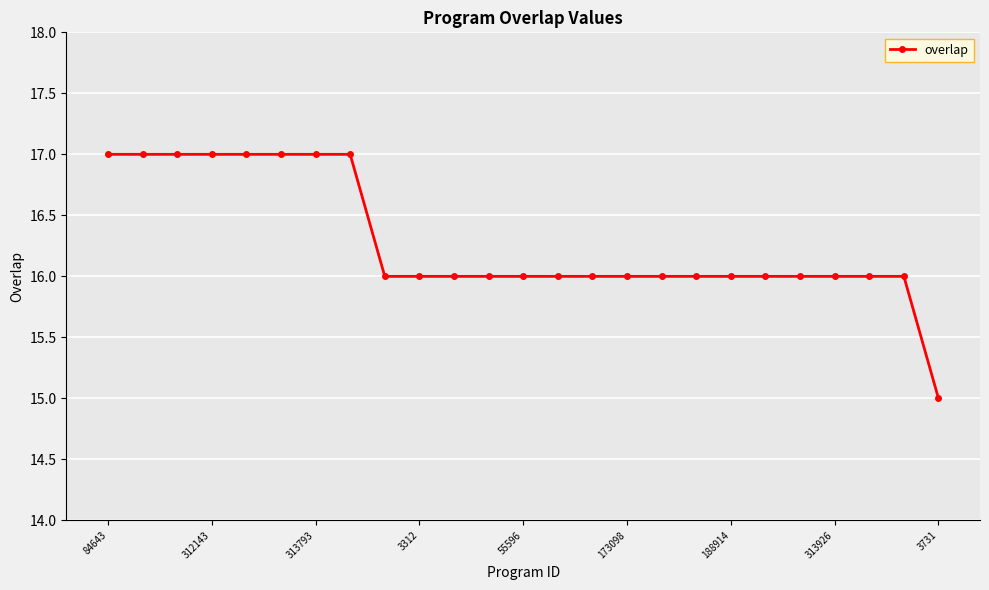

What is the greatest value displayed?

17